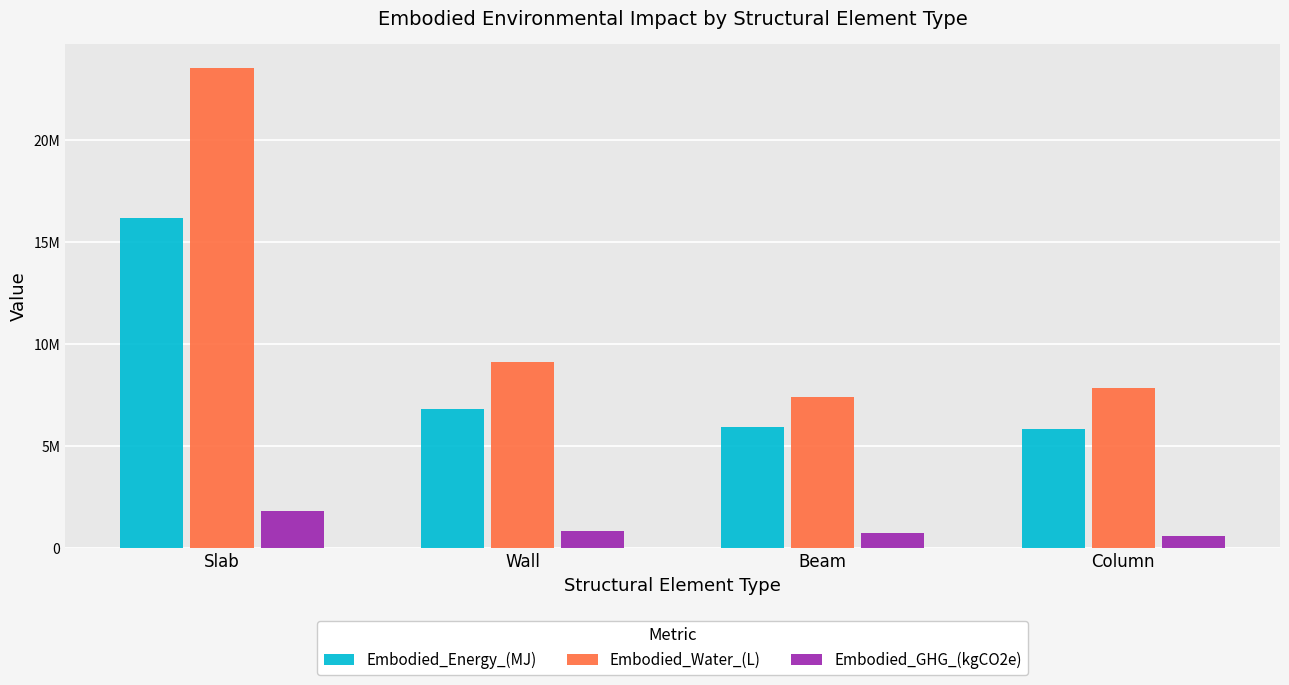

What is the difference between the maximum and second lowest values in the Embodied_Energy_(MJ) series?

10220339.4